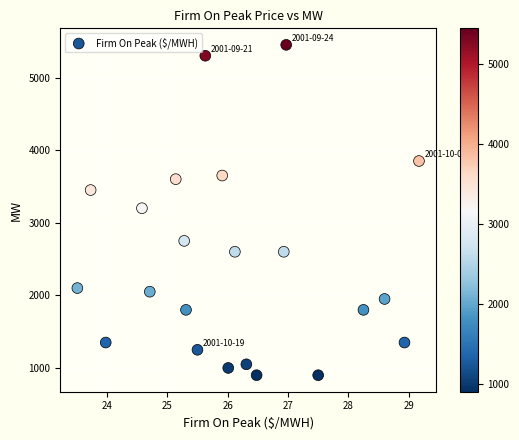

What is the range of Y values (max minus min)?

4550